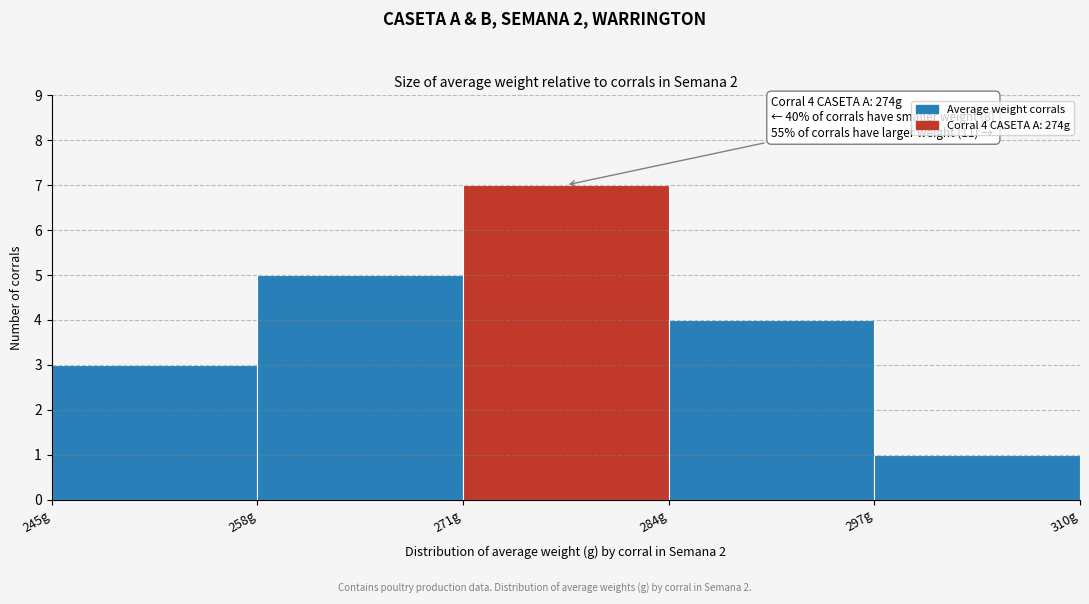

Which range on the x-axis has the tallest bar?

271 to 284